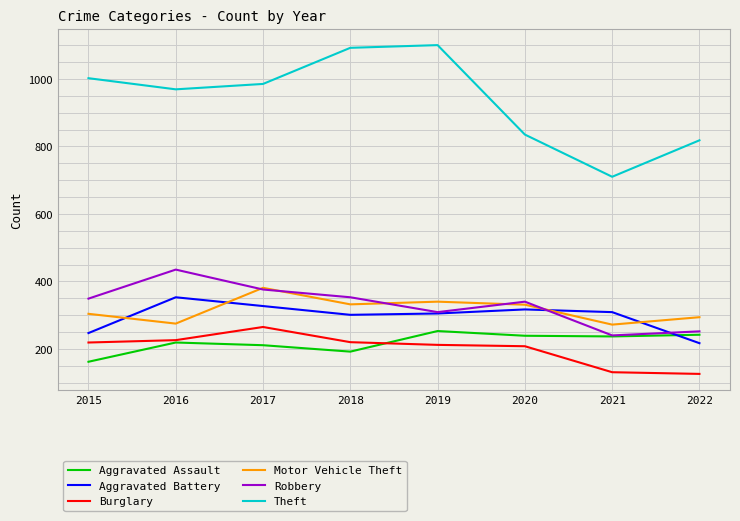

Read the Robbery value at 2021, to the nearest 10.

240